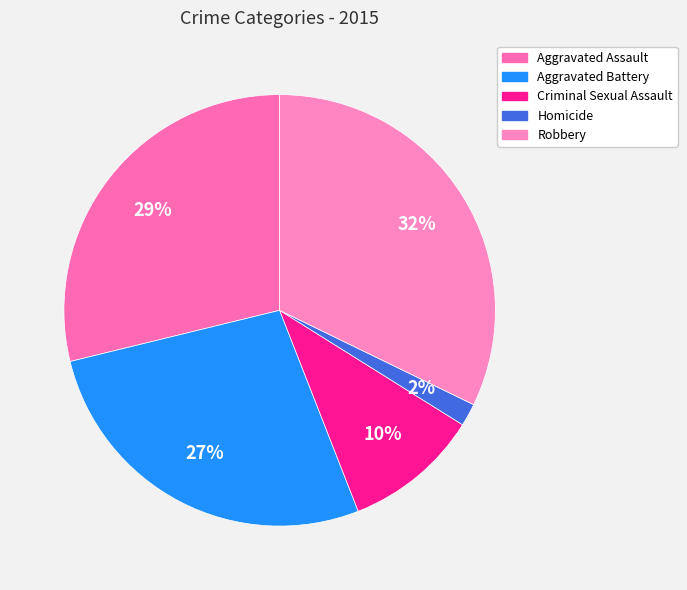

What is the total percentage of Aggravated Battery and Homicide?

28.8%